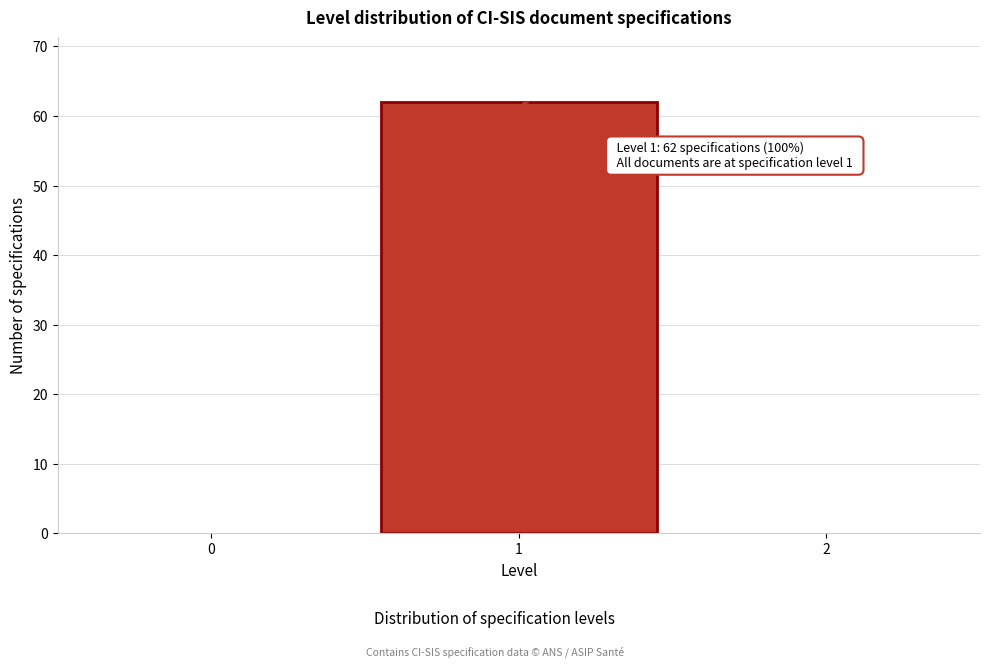

Reading left to right, transcribe all the data shown in this chart.

0=0	1=62	2=0